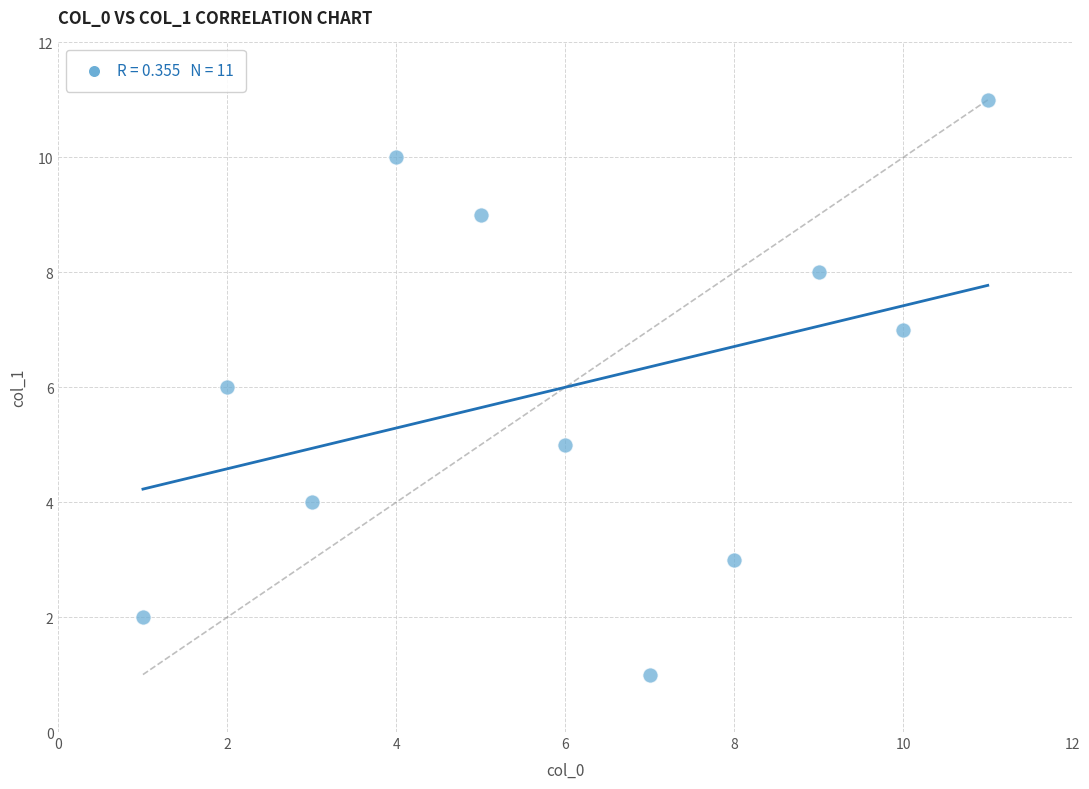

What is the range of Y values (max minus min)?

10